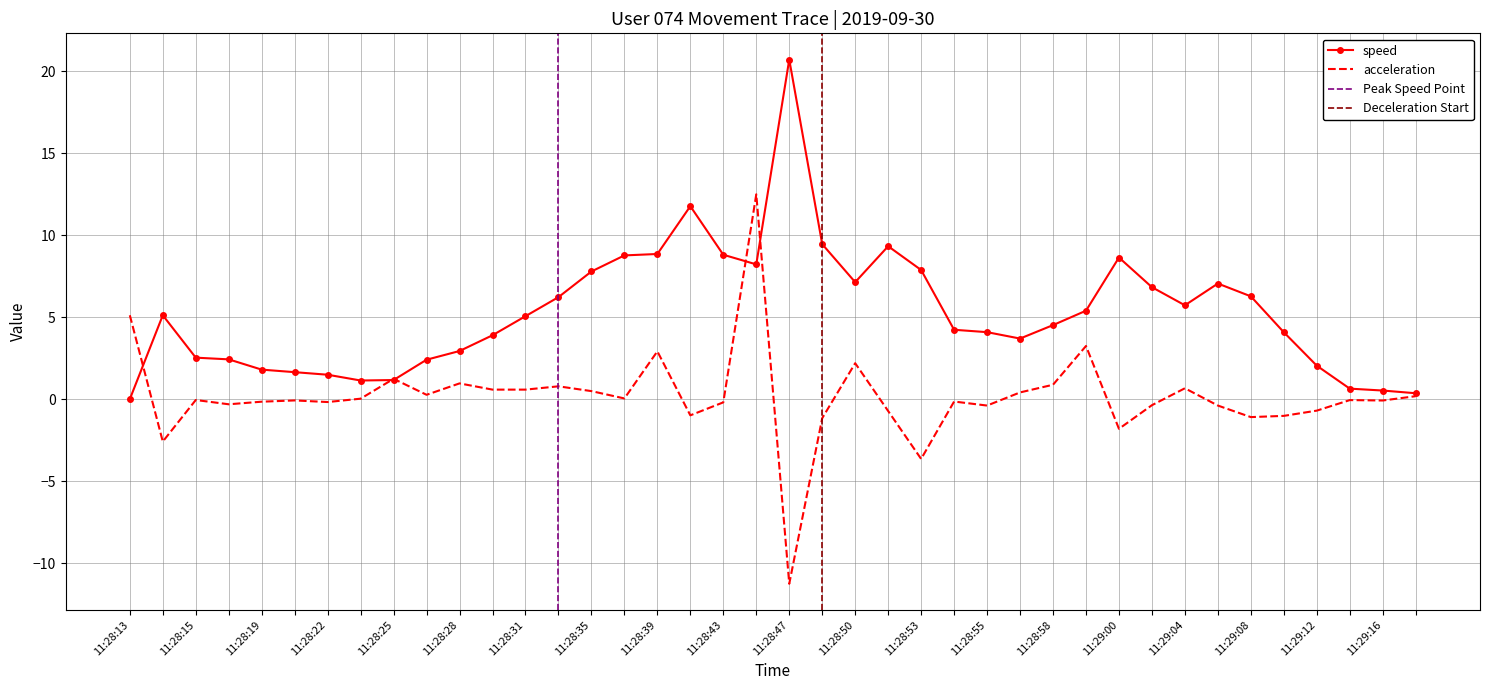

Which series ends up on top after the final intersection of acceleration and speed?

speed